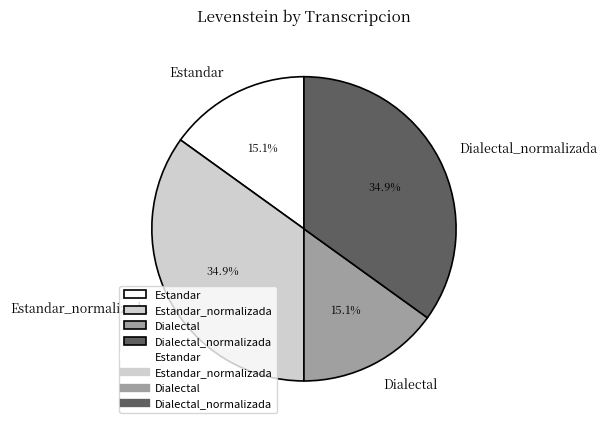

What portion of the pie excludes Dialectal?

84.9%